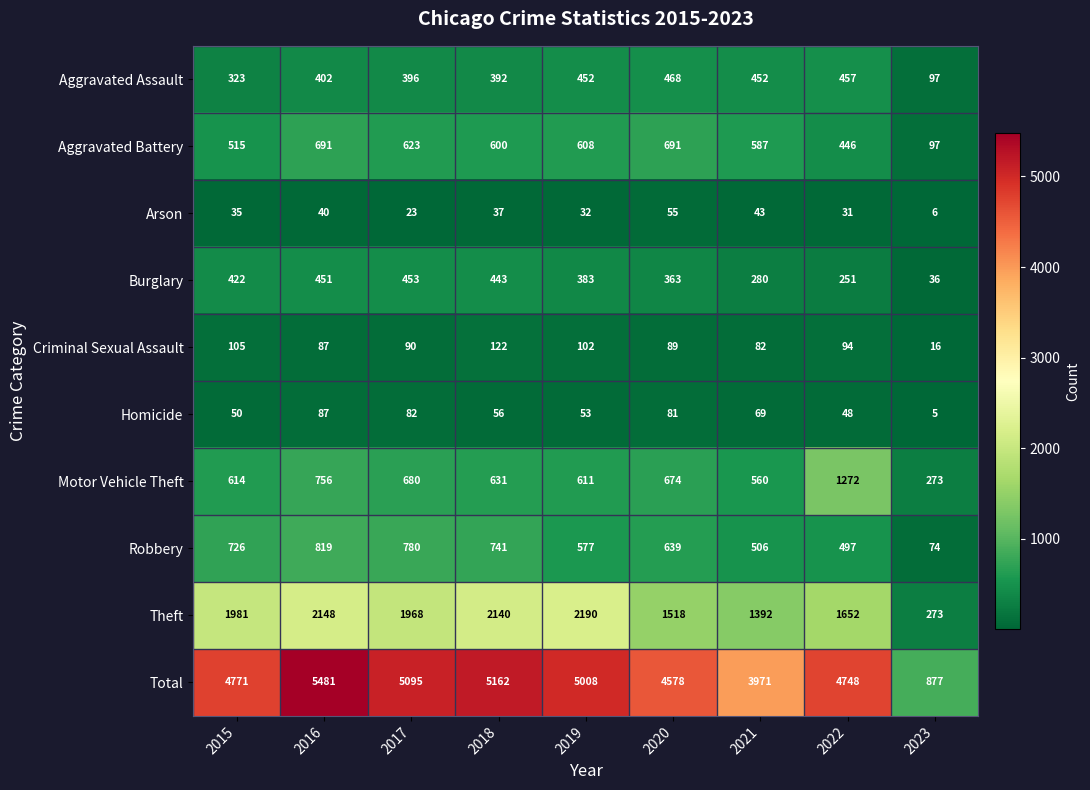

Which category has the lowest value in the Criminal Sexual Assault series?

2023